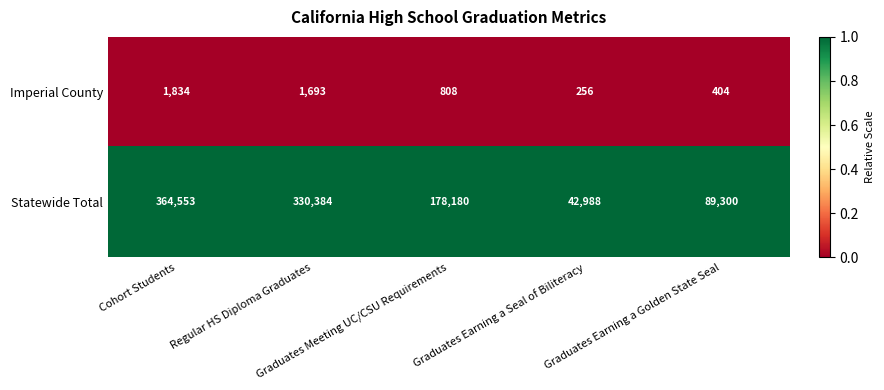

List the series in order of their peak value, lowest first.

Imperial County, Statewide Total